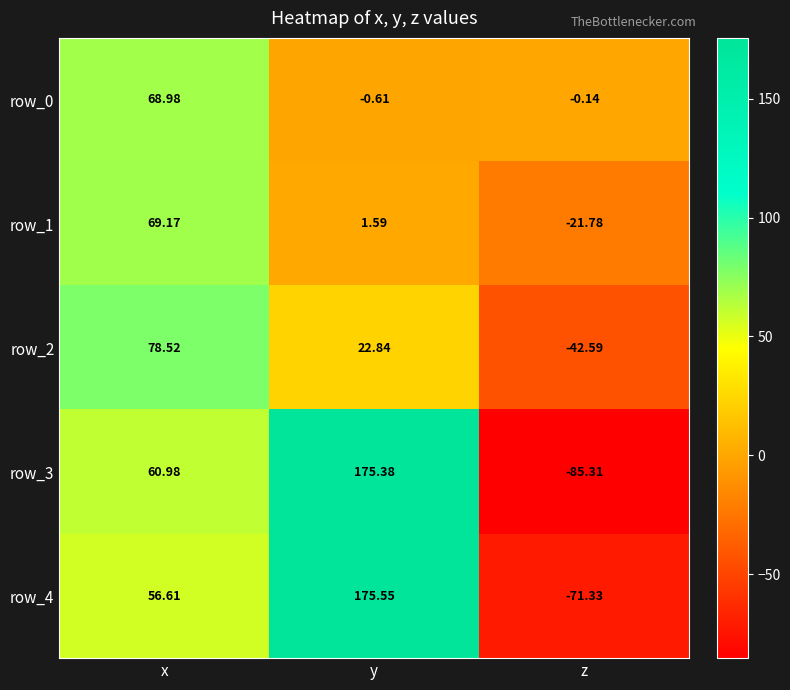

What is the greatest value displayed?

175.6